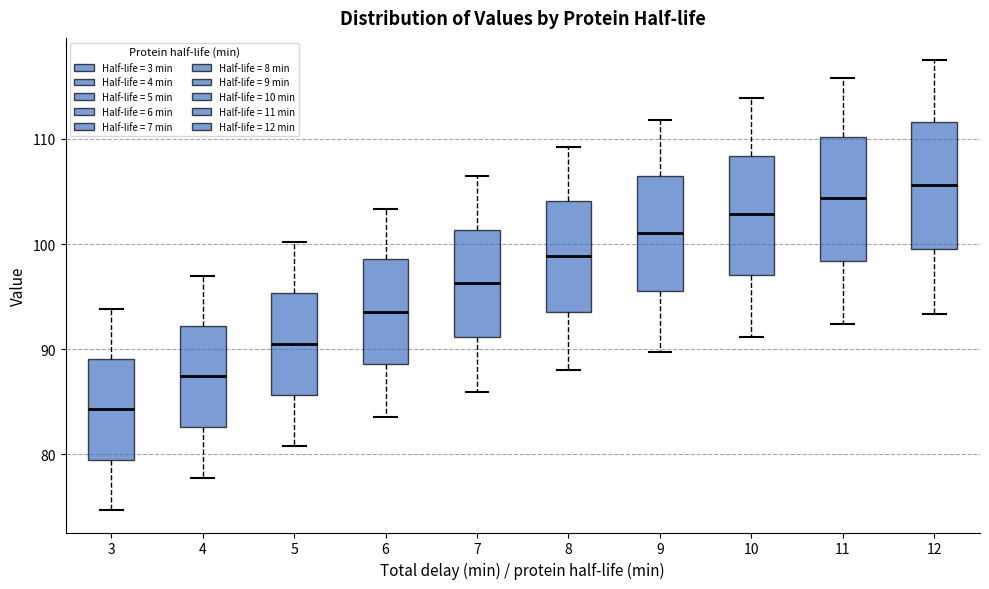

Which box has the highest median line?

12